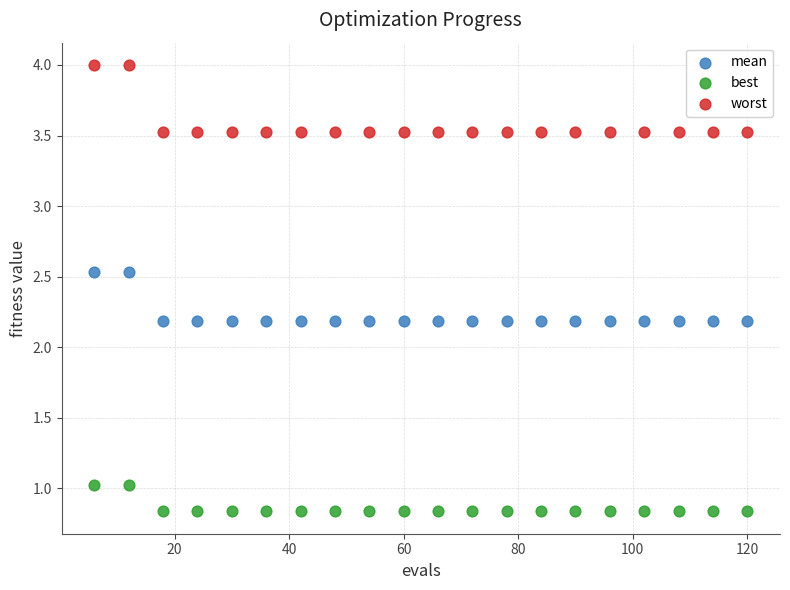

What are all the series names shown in the legend?

mean, best, worst